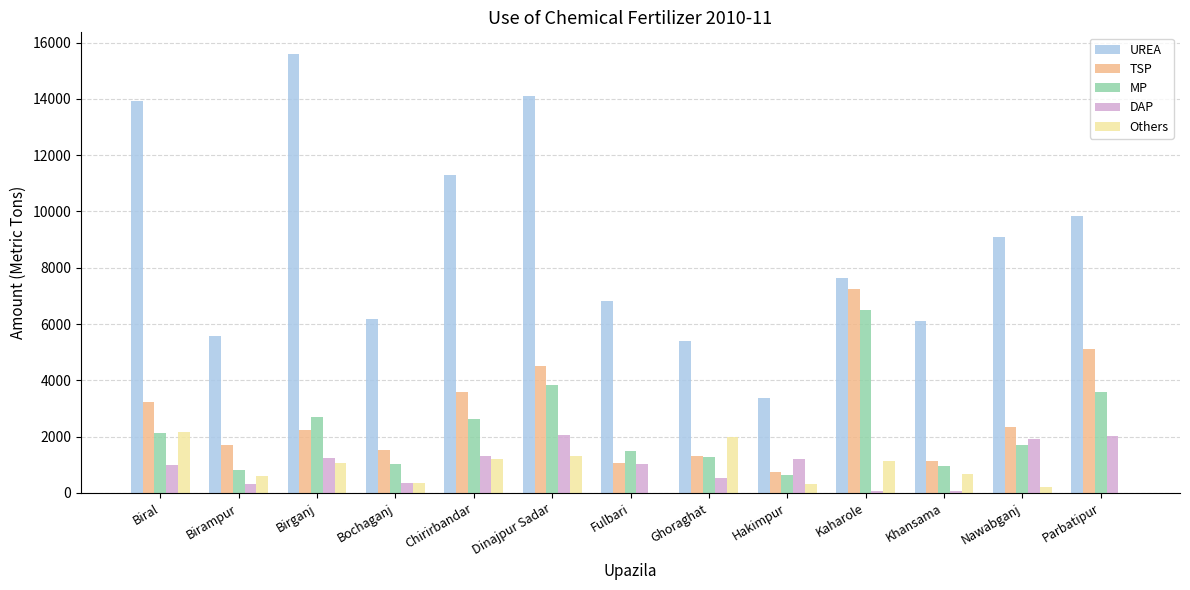

What is the sum of all MP values?

29291